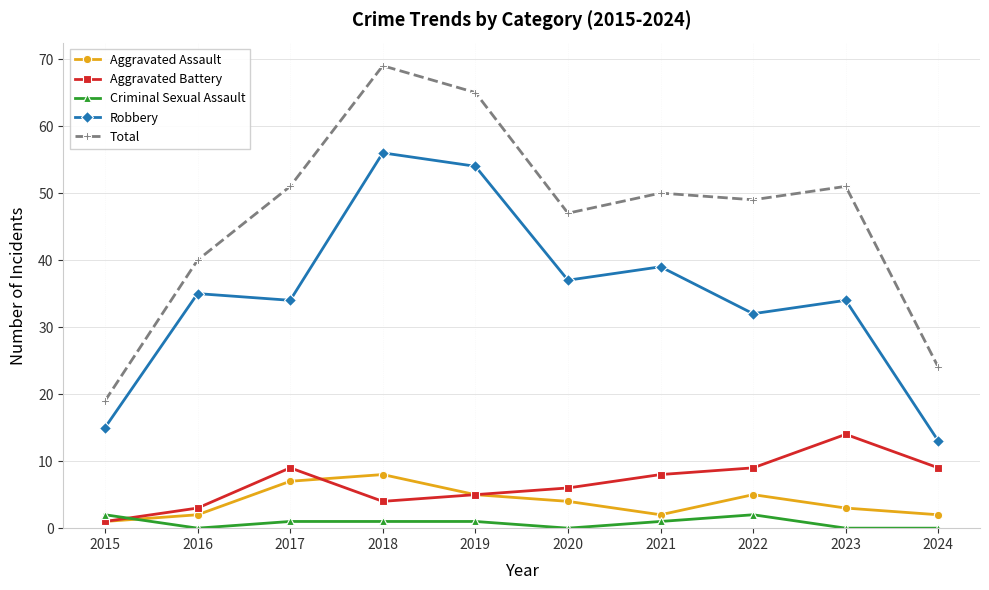

What value does the Robbery series have at 2016, to the nearest 5?

35